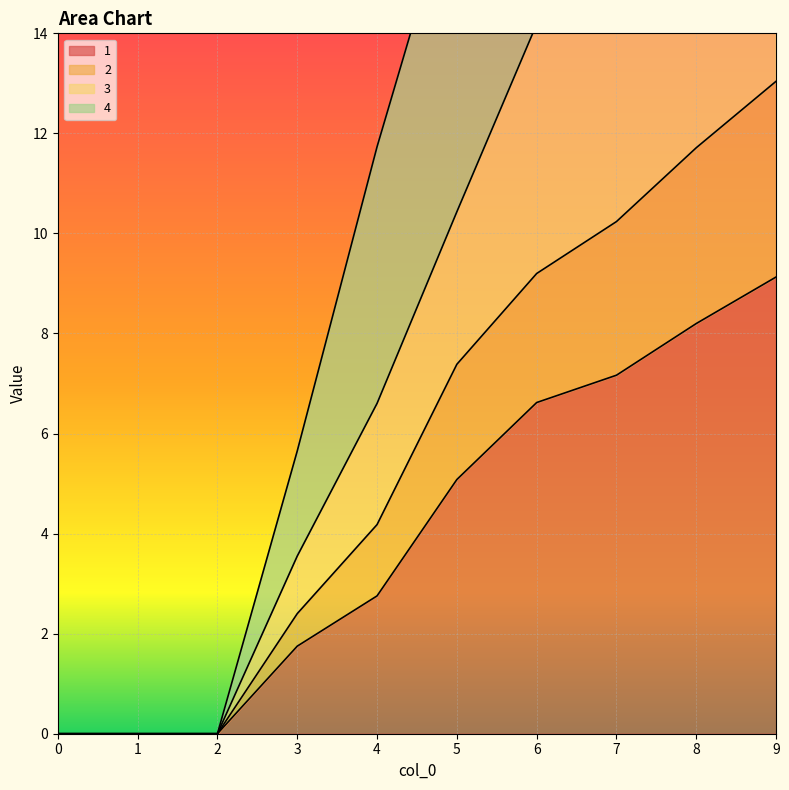

True or false: 4 has a value of 4.8 at 3.

False